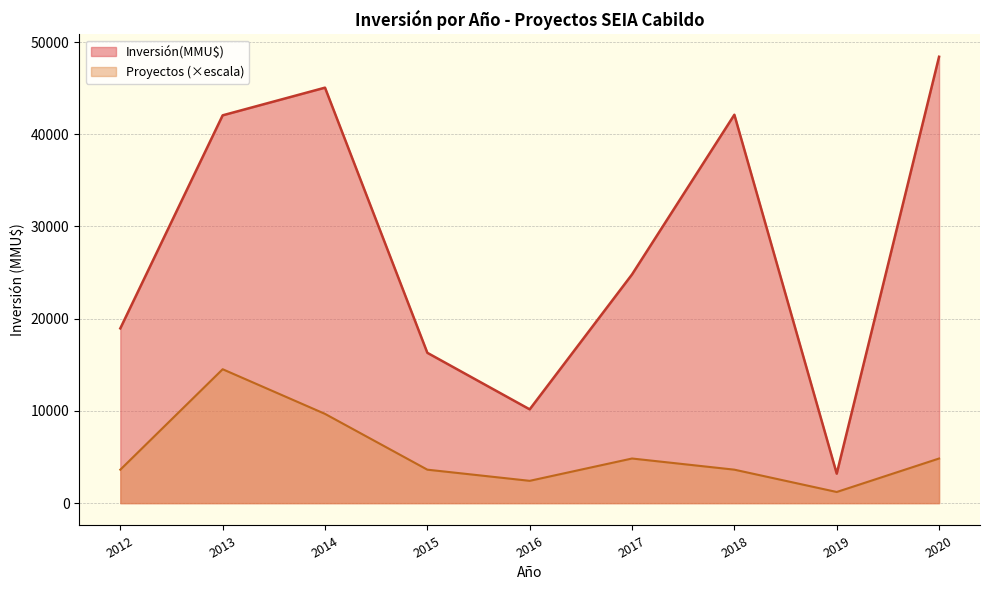

The value of Inversión(MMU$) at 2017 is 24800. True or false?

True